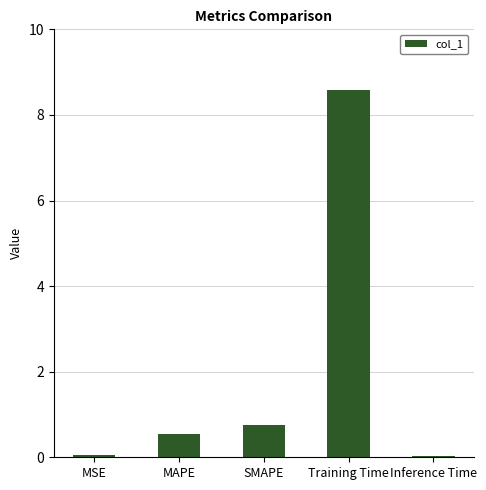

Count the number of data series in this chart.

1